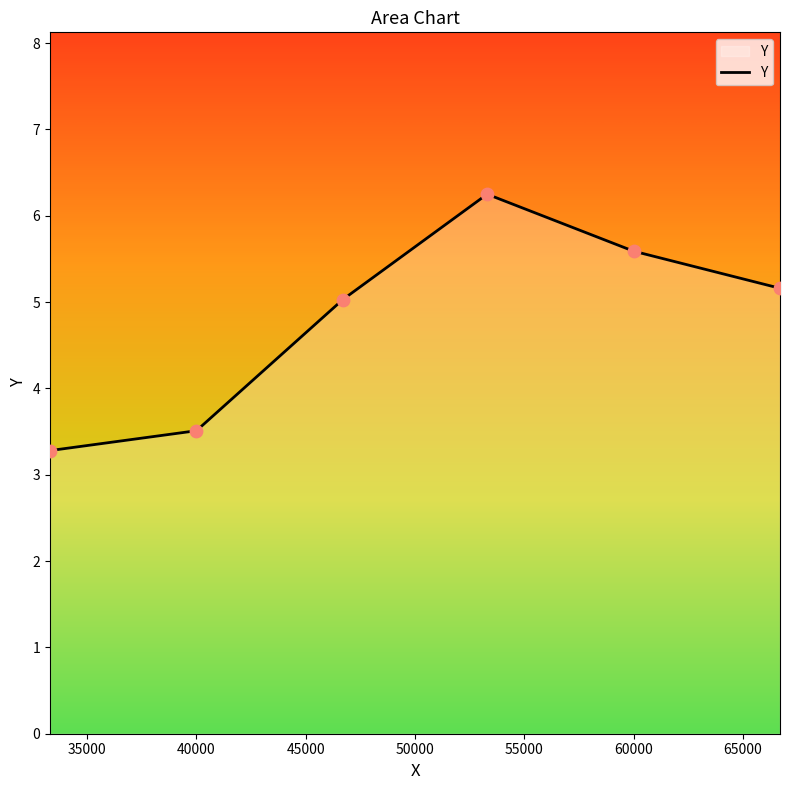

How many interior local peaks (higher than both neighbors) does the data have?

1